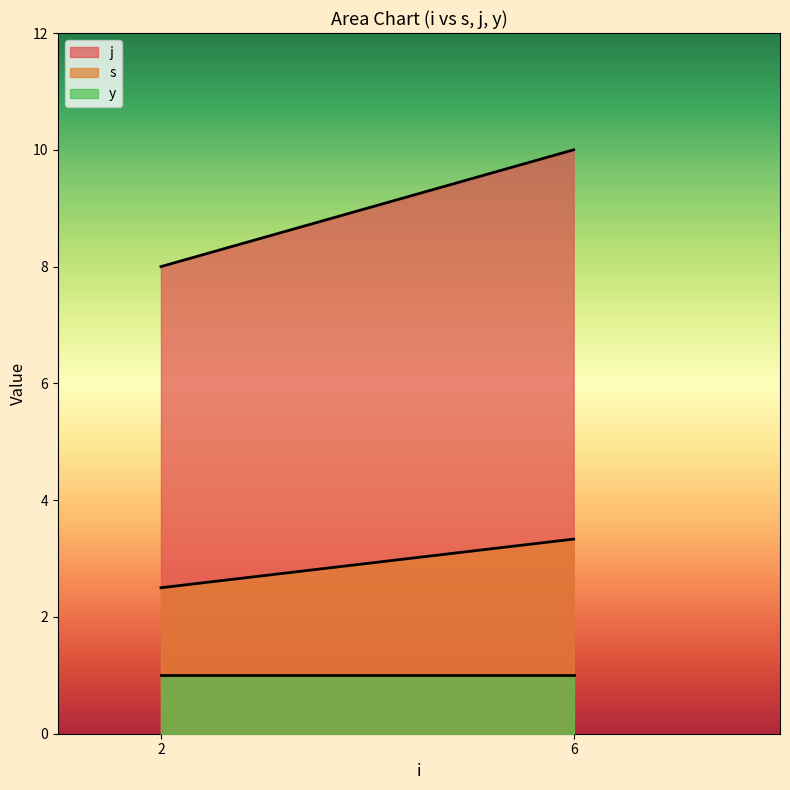

Which series changed the most between 2 and 6?

j